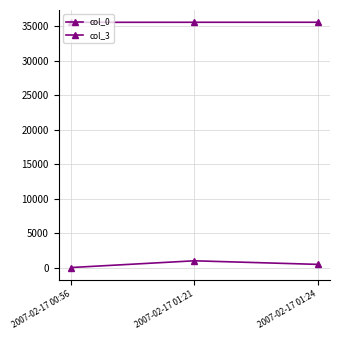

How many data points does each series have?

3